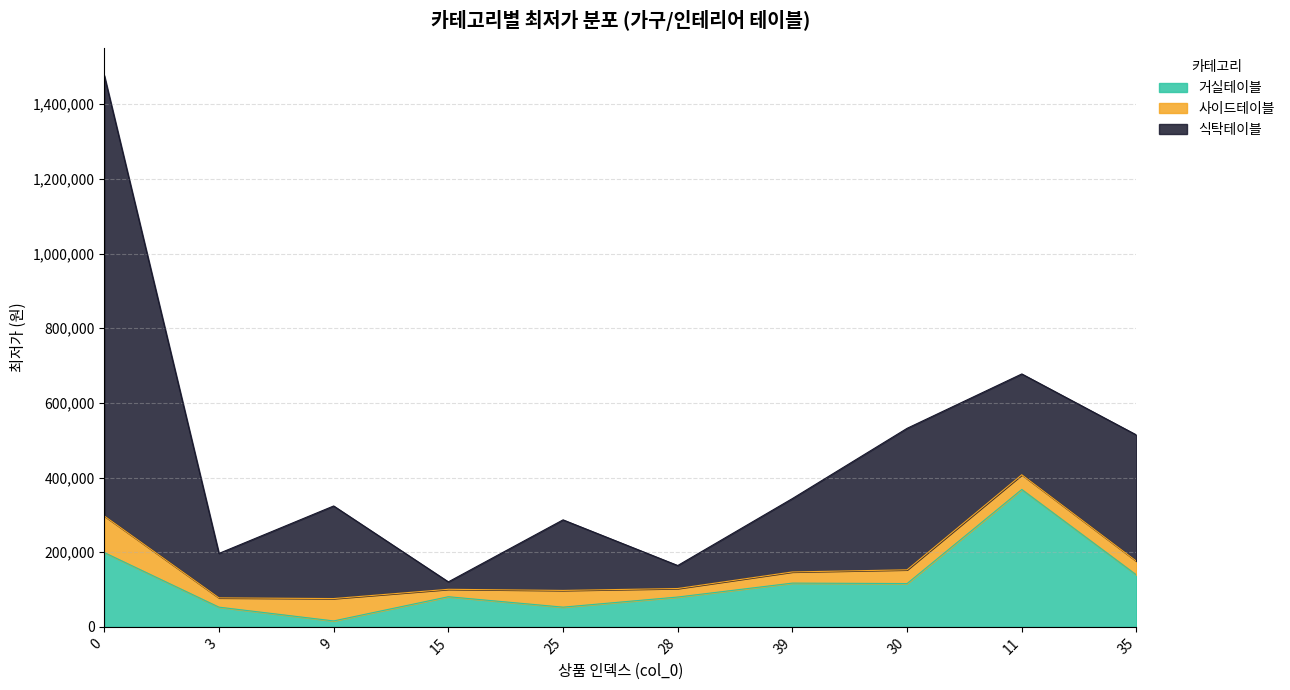

True or false: 식탁테이블 has a value of 19900 at 15.

True